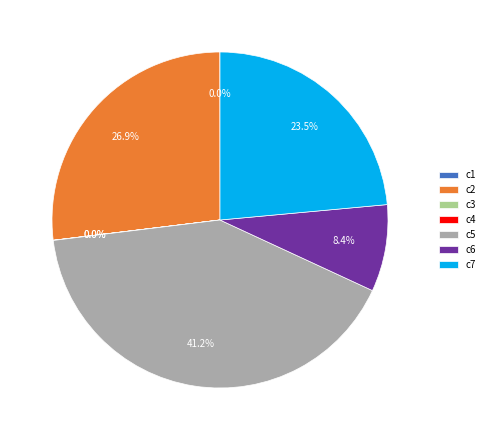

Is there any slice that represents more than half of the pie?

No